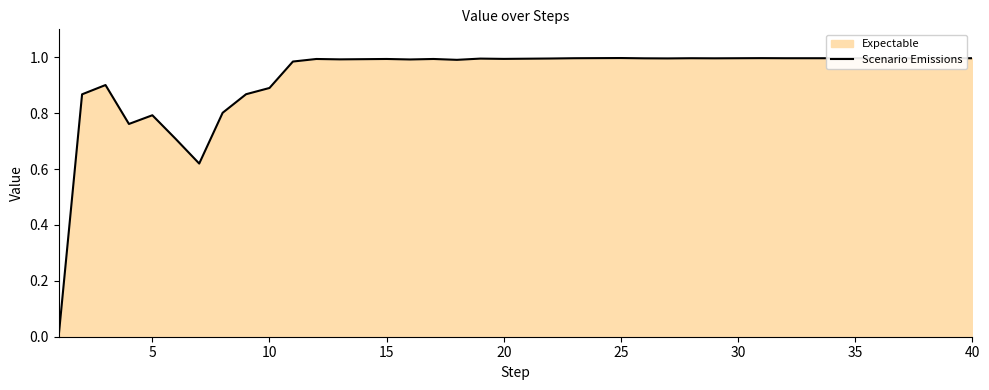

How many interior local peaks (higher than both neighbors) does the data have?

9